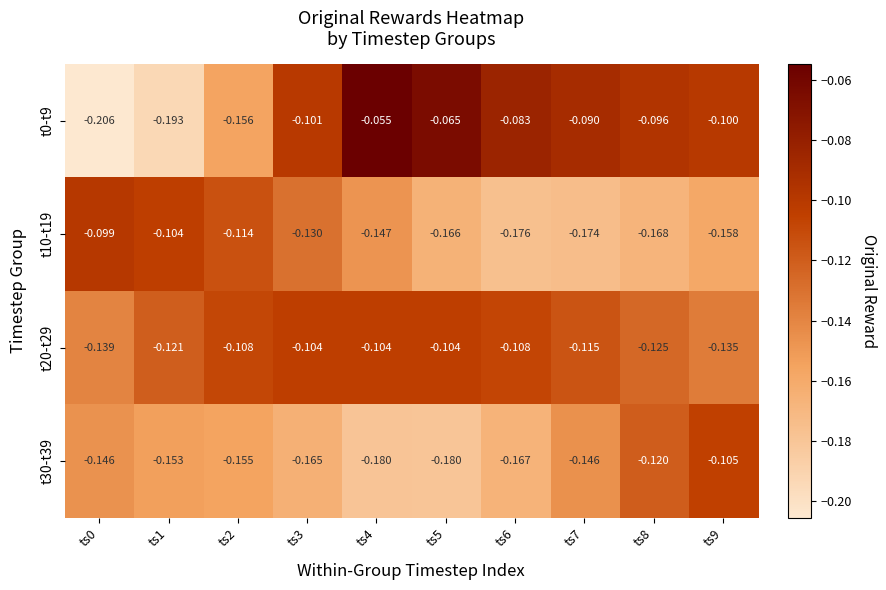

Is the value of t0-t9 at ts0 greater than the value of t20-t29 at ts7?

No